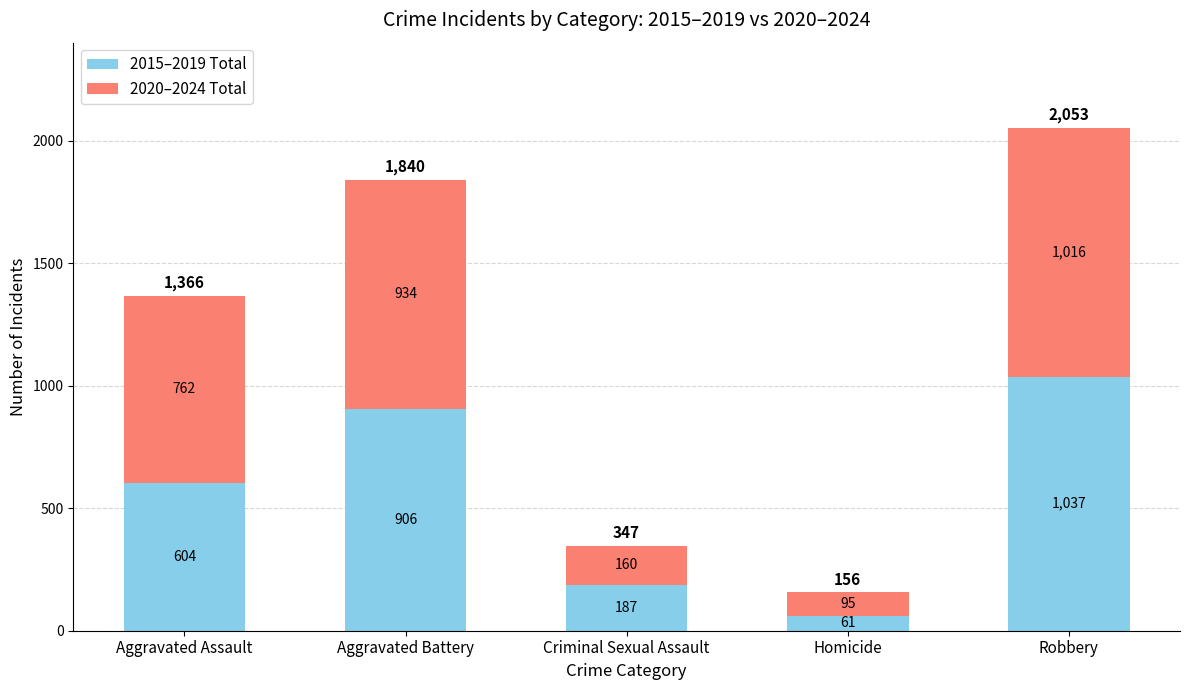

The value of 2015–2019 Total at Homicide is 61. True or false?

True